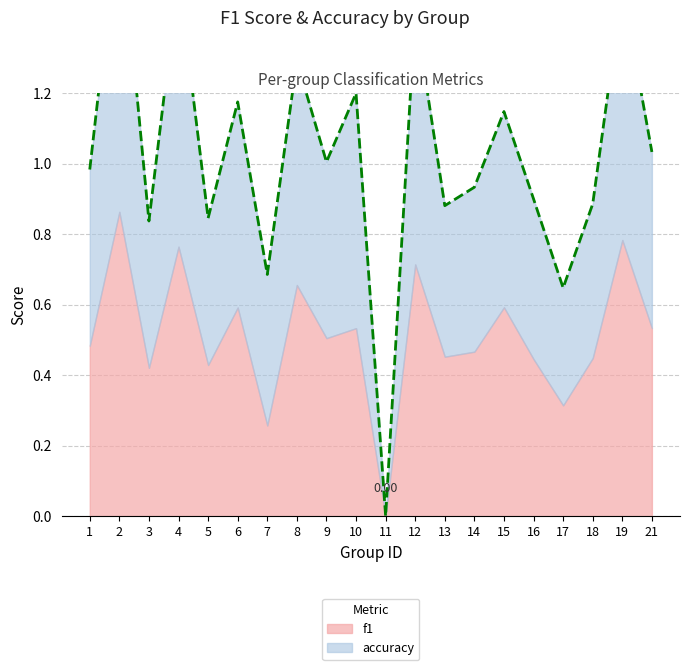

Where is the data nearest to the value 0?

11